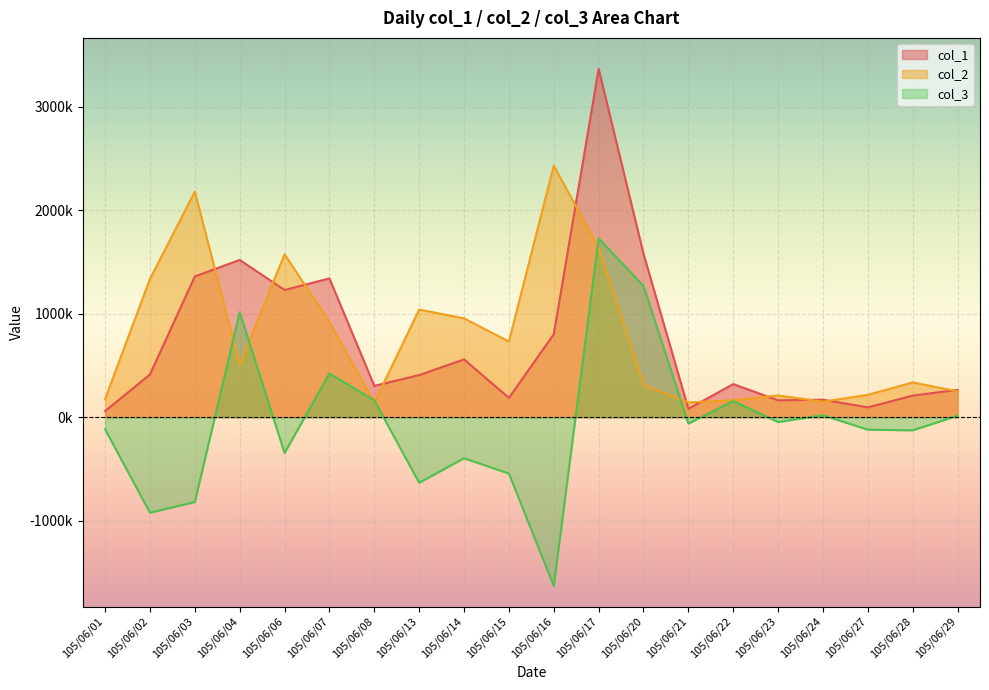

Rank the categories by col_3 value from highest to lowest.

105/06/17, 105/06/20, 105/06/04, 105/06/07, 105/06/08, 105/06/22, 105/06/24, 105/06/29, 105/06/23, 105/06/21, 105/06/01, 105/06/27, 105/06/28, 105/06/06, 105/06/14, 105/06/15, 105/06/13, 105/06/03, 105/06/02, 105/06/16